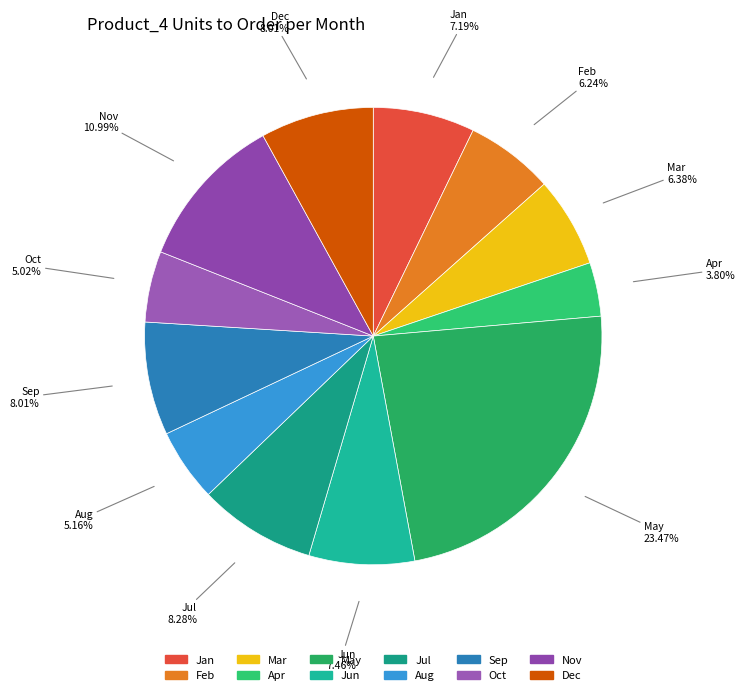

What is the smallest slice in the pie chart?

Apr